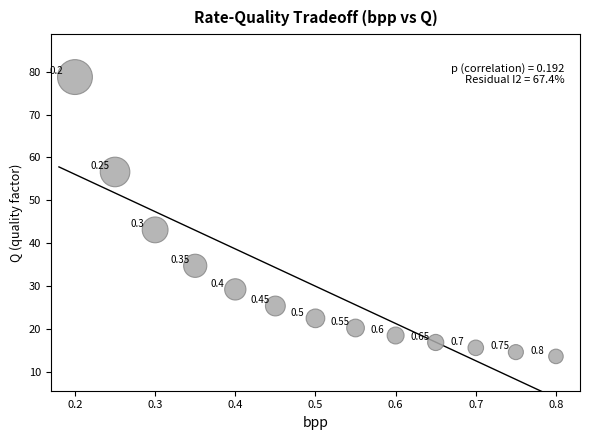

What is the range of X values (max minus min)?

0.6